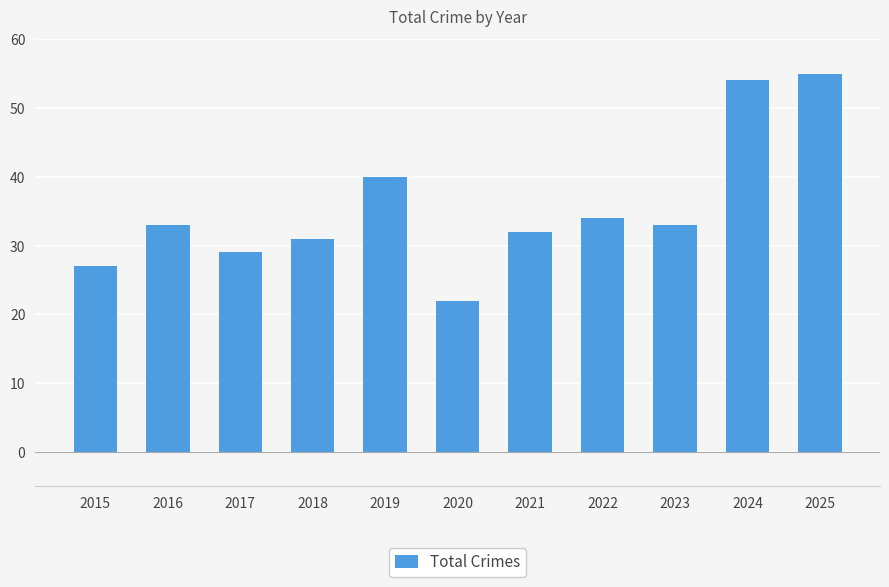

How many bars are there in total?

11